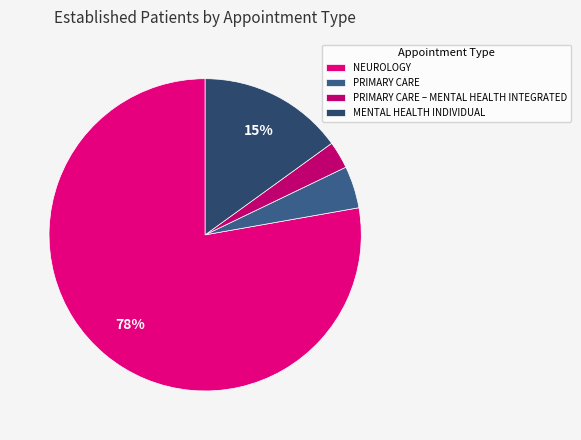

Which category has the smallest portion of the pie?

PRIMARY CARE – MENTAL HEALTH INTEGRATED